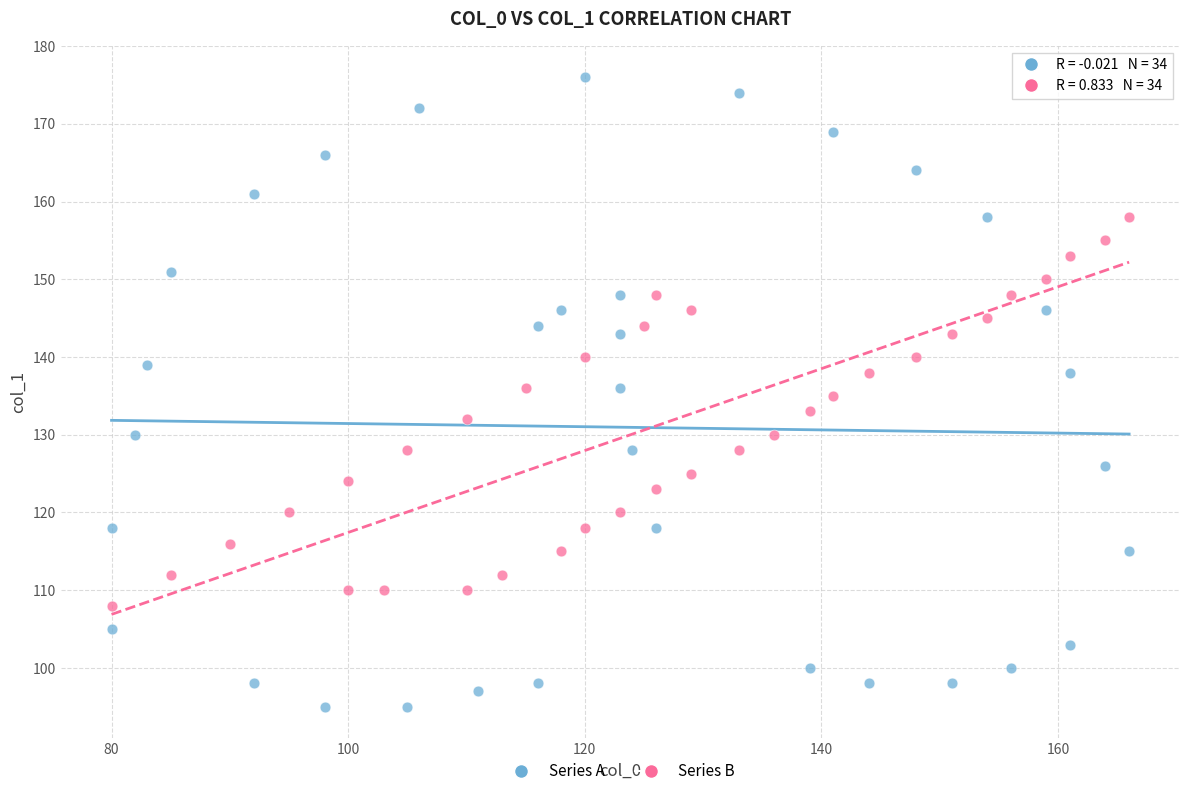

Which series contains the highest Y value?

Series A